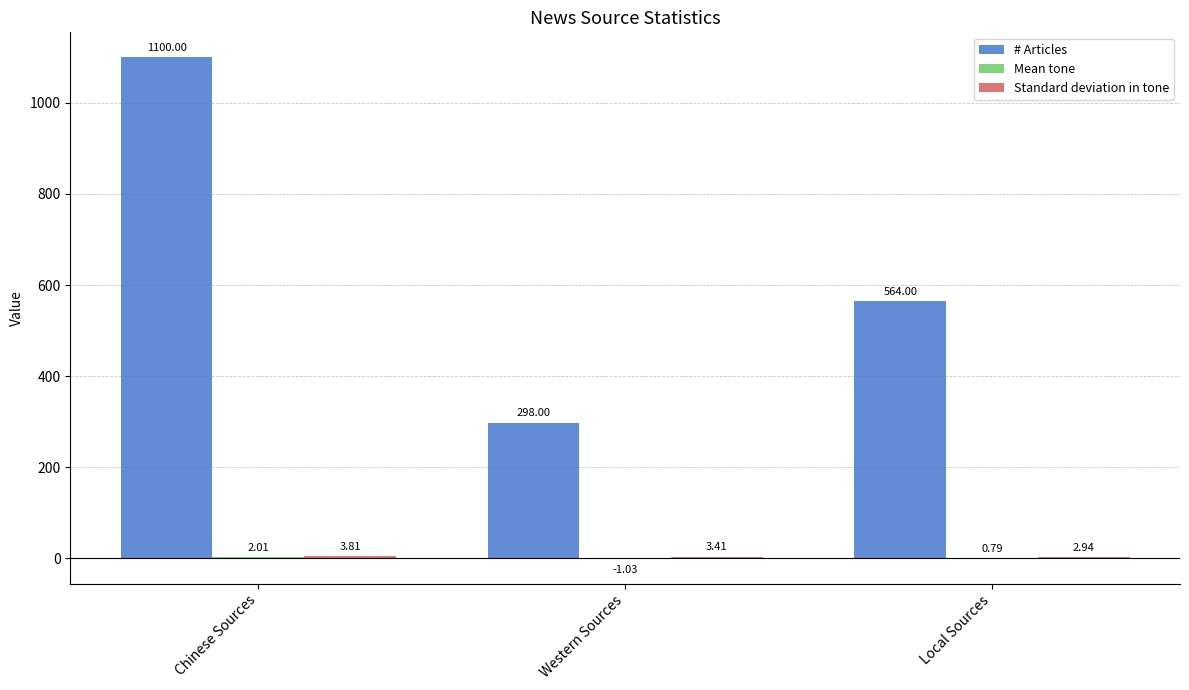

What is the total value across all series at Chinese Sources?

1105.8